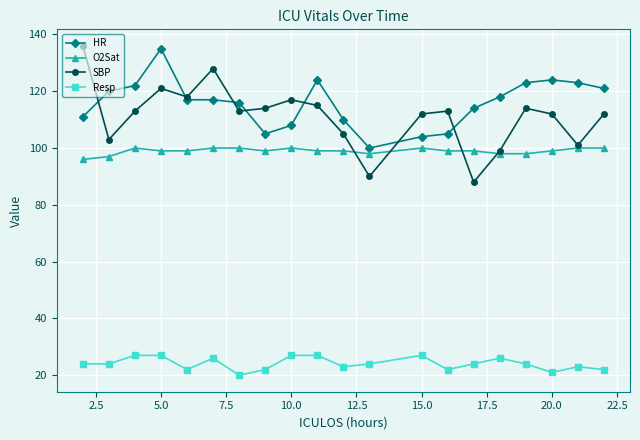

What is the value of the Resp point at the 4th from the left?

27